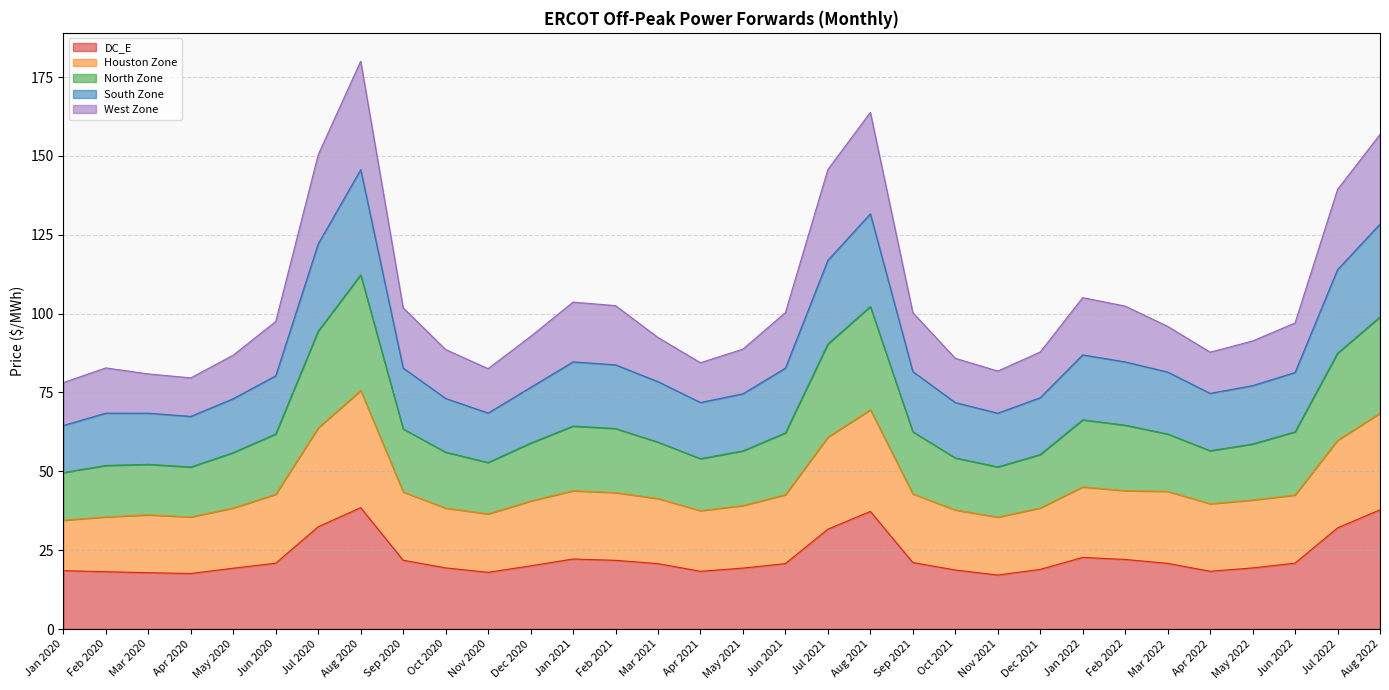

True or false: Houston Zone and DC_E cross at least once.

False